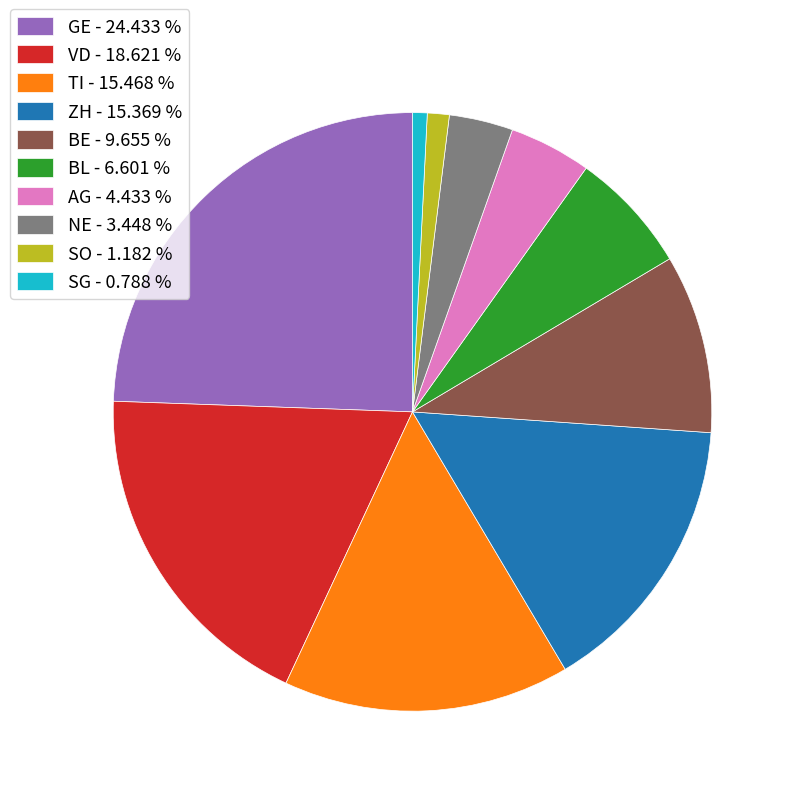

What is the largest slice in the pie chart?

GE - 24.433 %